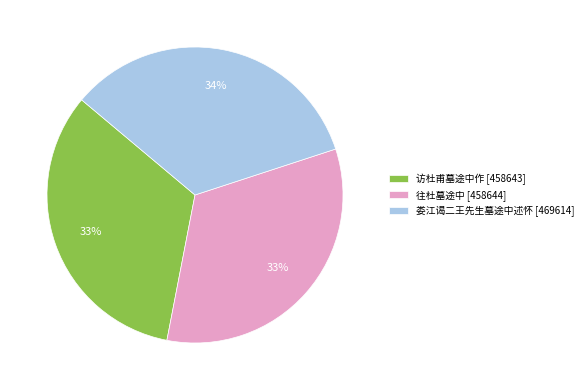

Is it true that 娄江谒二王先生墓途中述怀 is 23% of the pie?

False